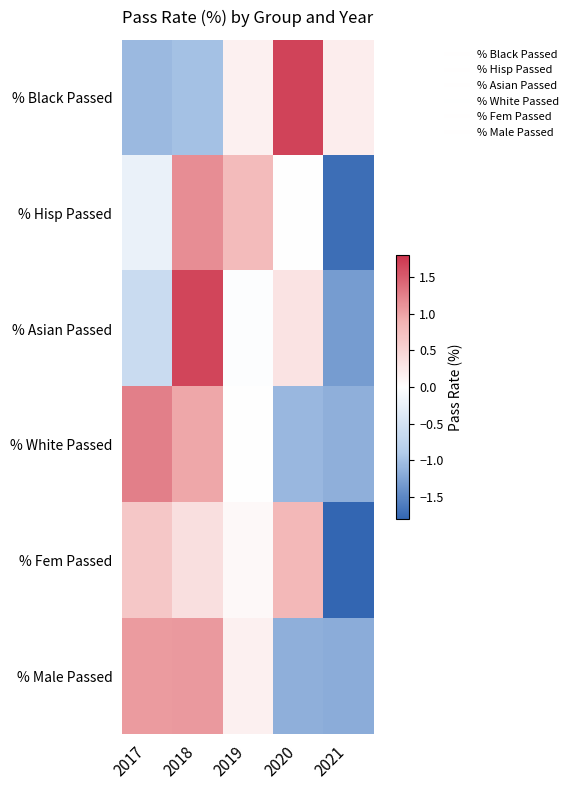

At 2021, list the series in order from largest to smallest.

% Black Passed, % White Passed, % Male Passed, % Asian Passed, % Hisp Passed, % Fem Passed